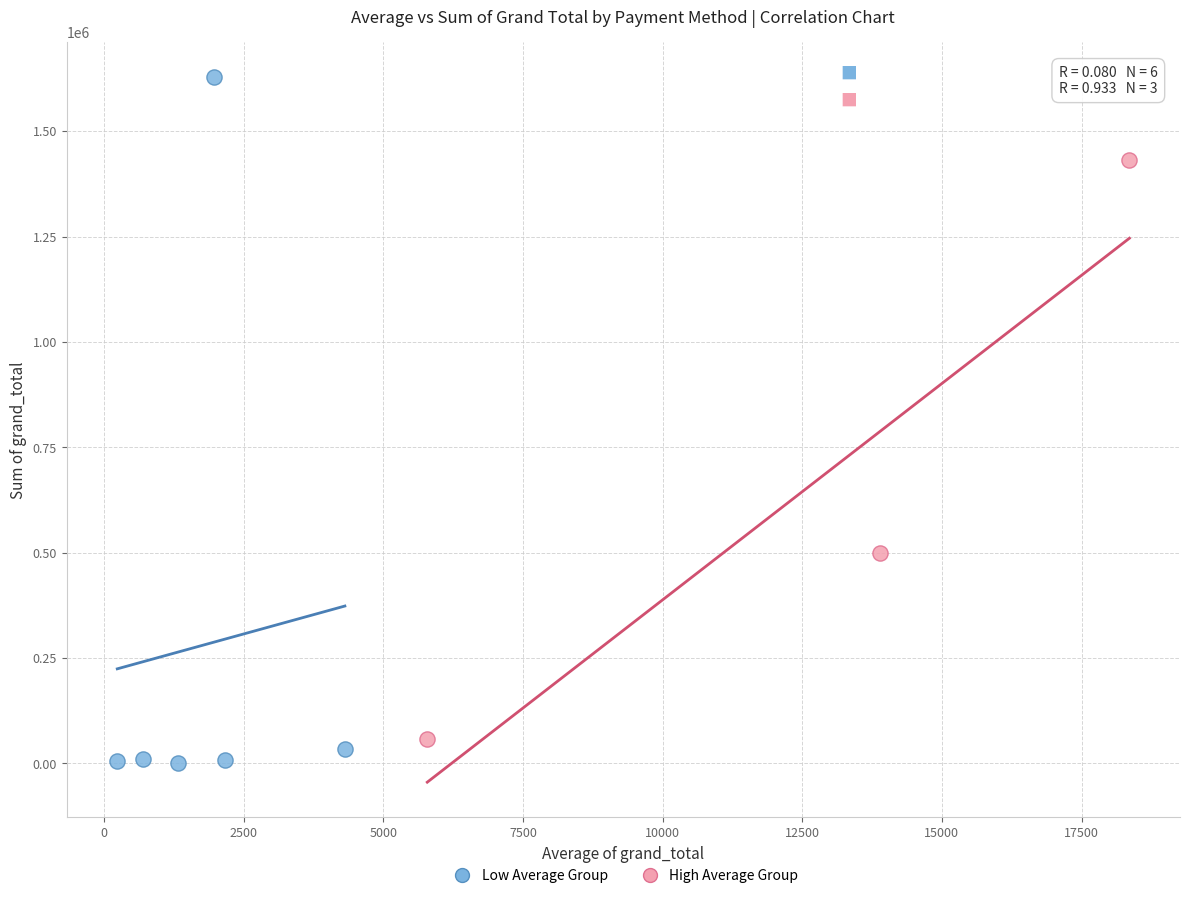

Which series has the widest spread of Y values?

Low Average Group